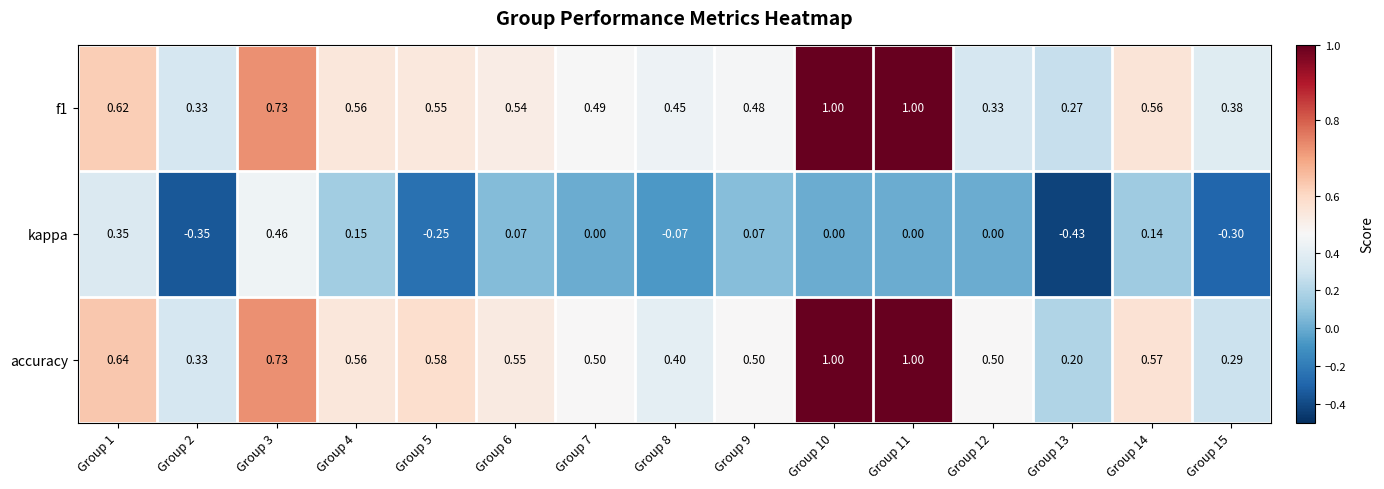

Which series has the widest spread of values?

kappa